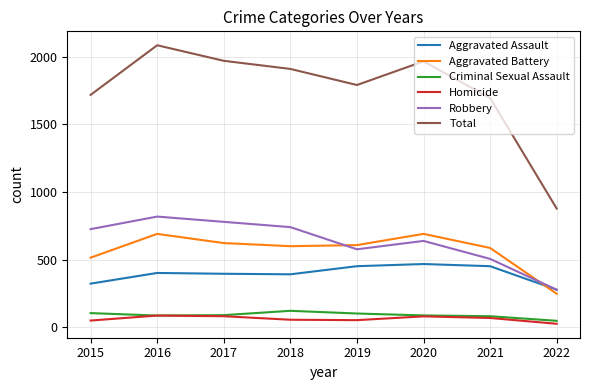

Is it true that Aggravated Assault equals 597 at 2018?

False